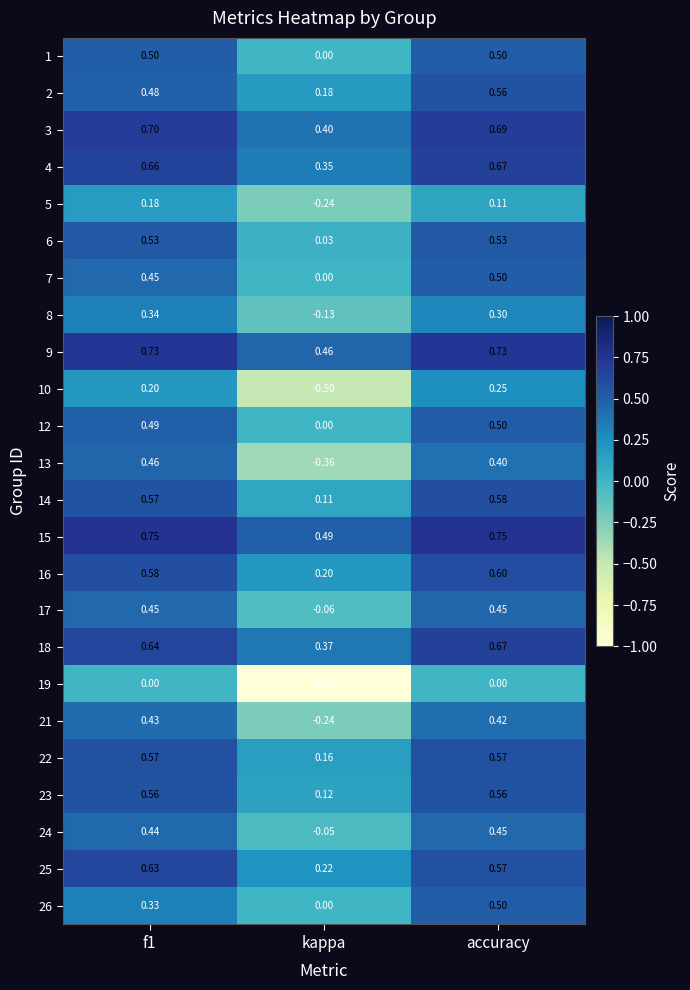

What is the smallest value displayed?

-1.0